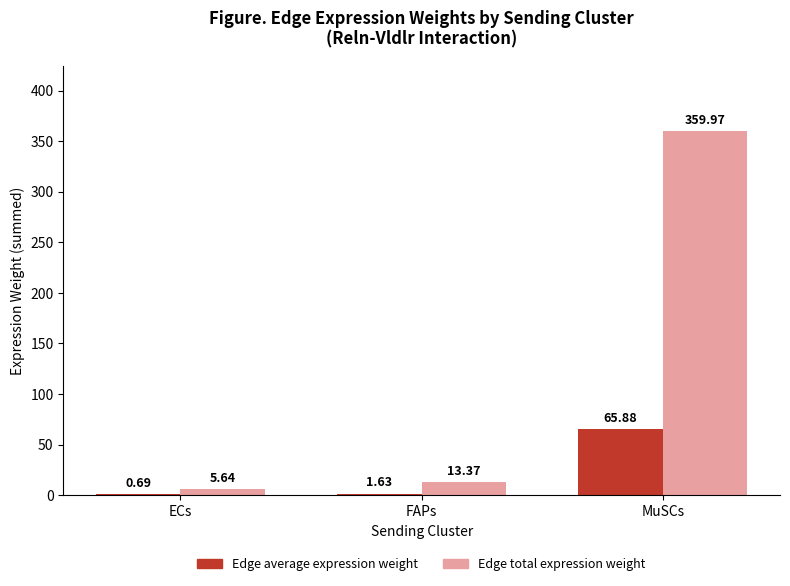

At which category is the sum across all series the highest?

MuSCs